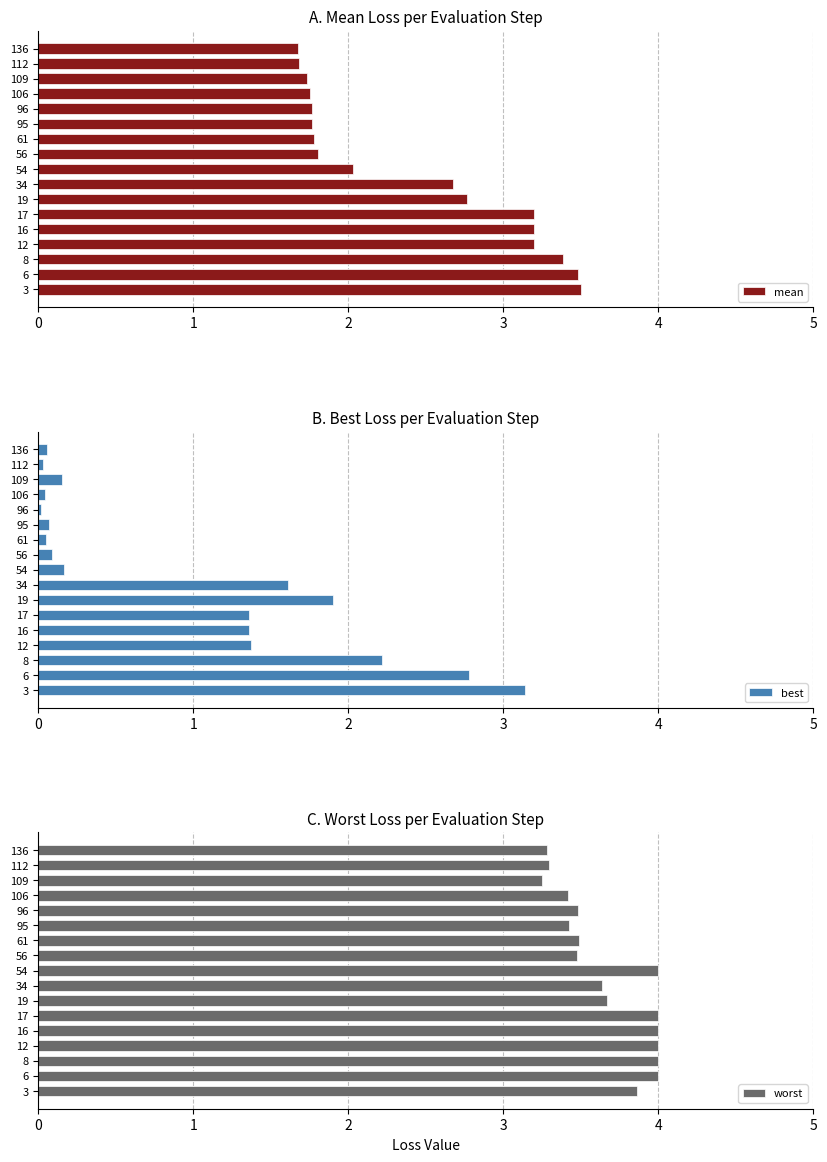

Where is mean nearest to the value 2?

54